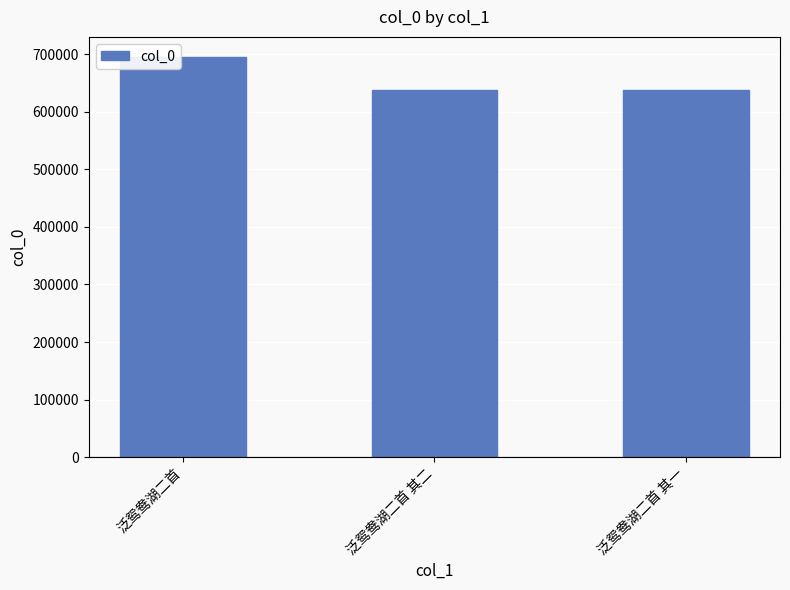

What is the change in value from 泛鸳鸯湖二首 to 泛鸳鸯湖二首 其一?

-56992